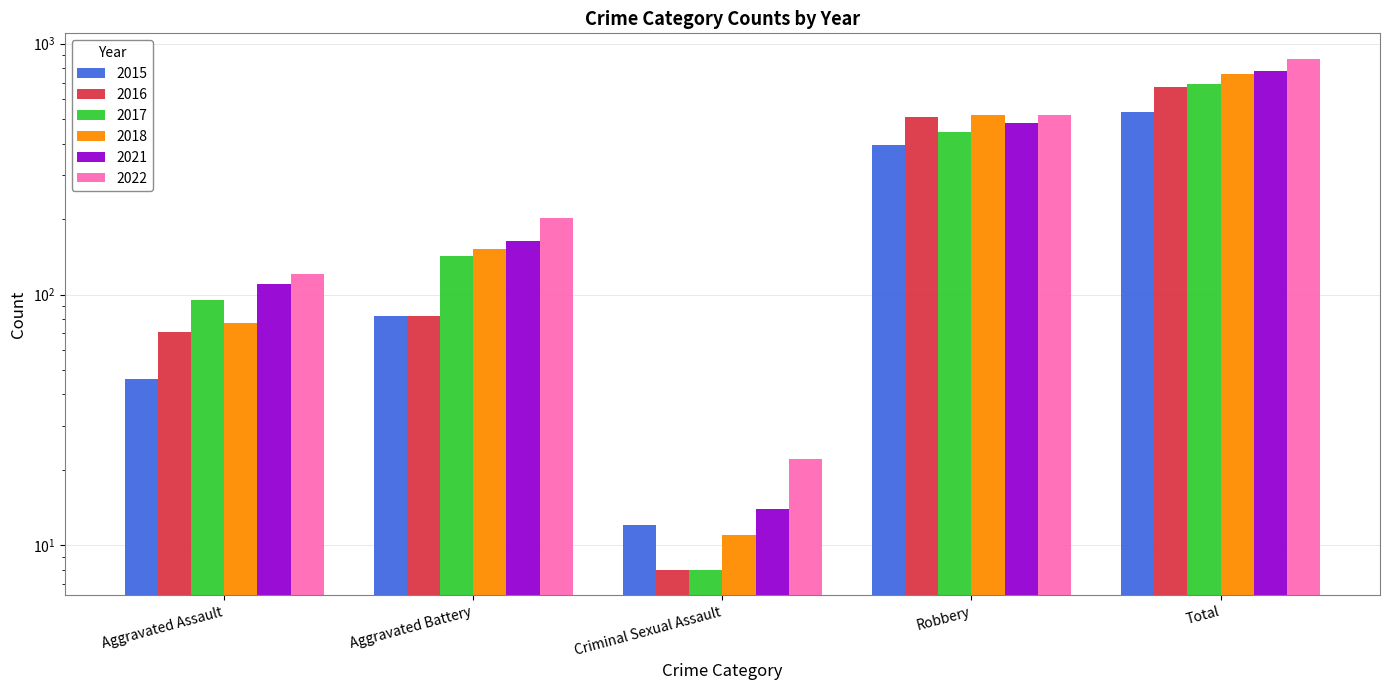

What is the approximate value of 2016 at Aggravated Battery?

82